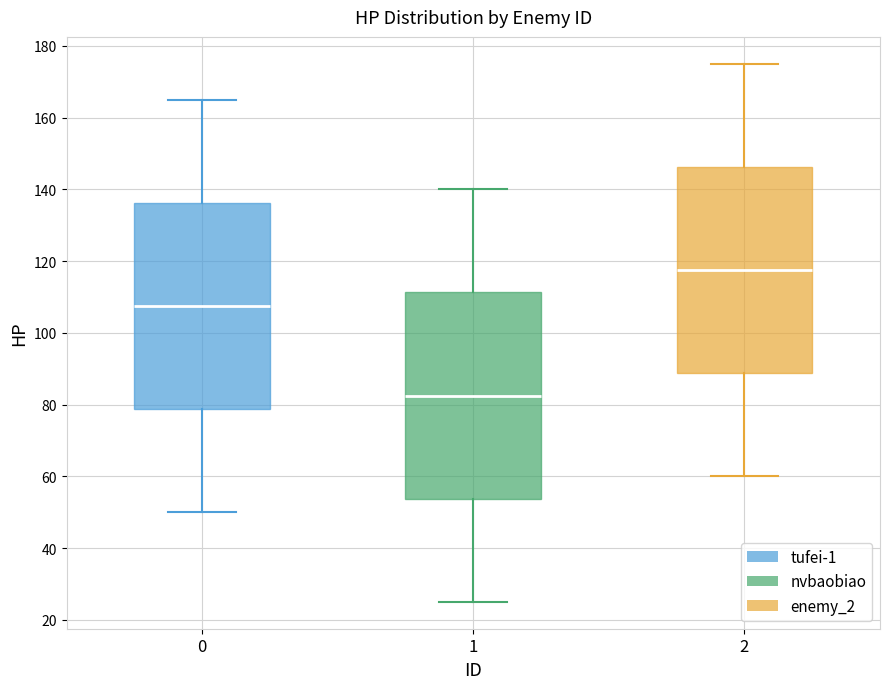

Reading left to right, transcribe this box plot: for each box, give where its median line is, the range the box spans, and where its two whiskers end, as read against the y-axis. The values are not printed on the chart, so give them approximately, as read against the axis.

0: median 108, box 78 to 136, whiskers 50 to 166
1: median 82, box 54 to 112, whiskers 26 to 140
2: median 118, box 88 to 146, whiskers 60 to 176